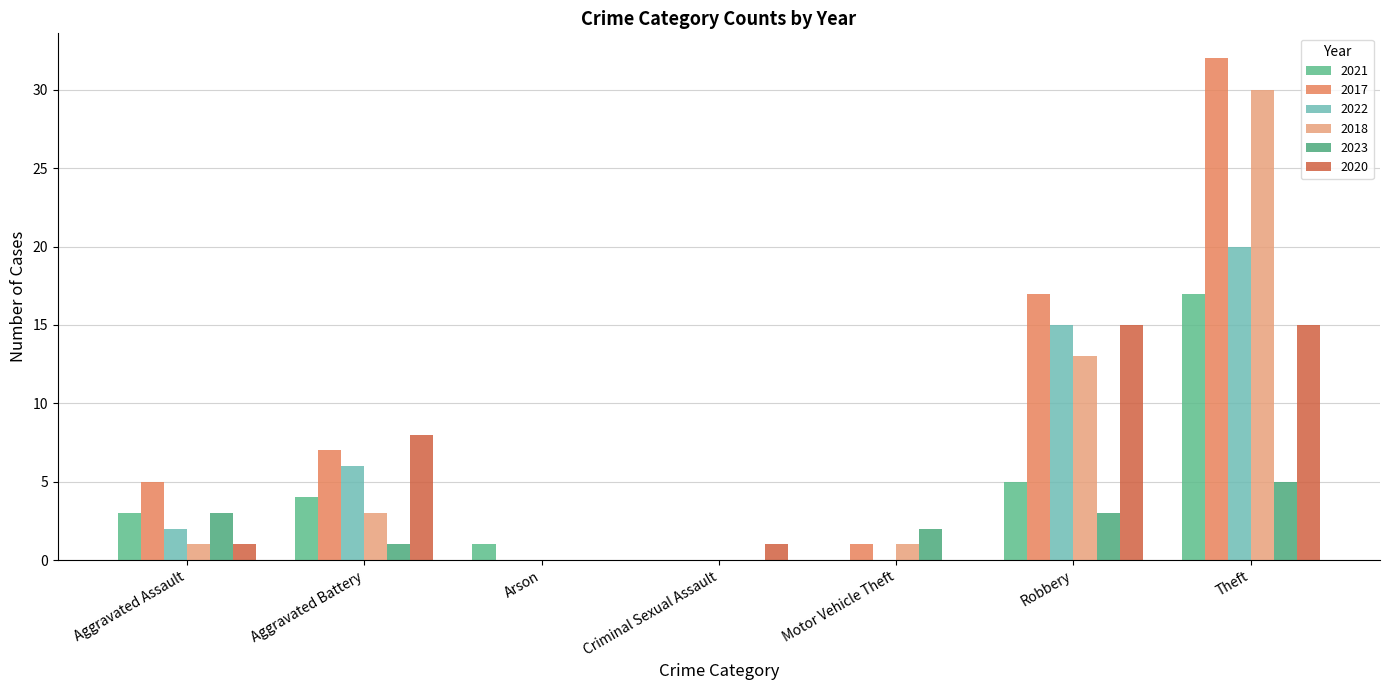

What are all the series names shown in the legend?

2021, 2017, 2022, 2018, 2023, 2020